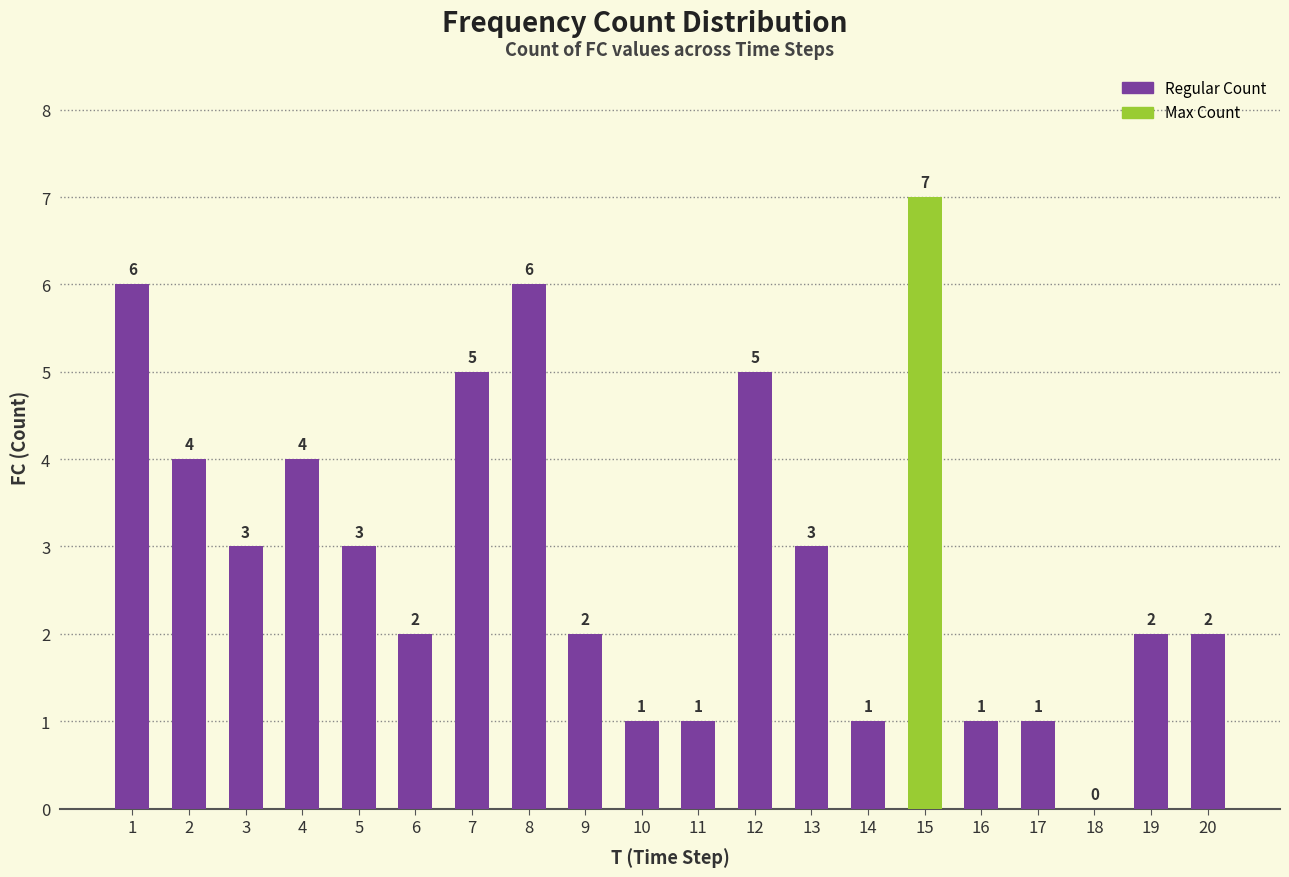

The value at 7 is 5. True or false?

True